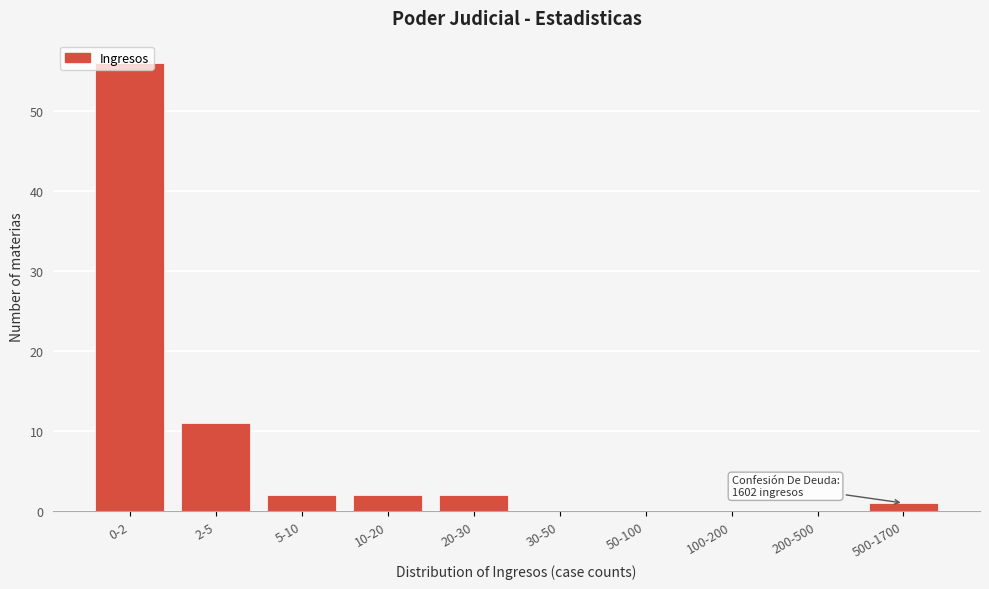

Approximately how many times larger is the value at 10-20 compared to 20-30?

1.0